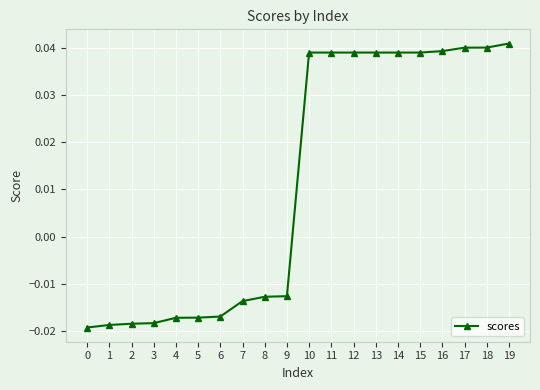

How many values are between 0 and 1?

10